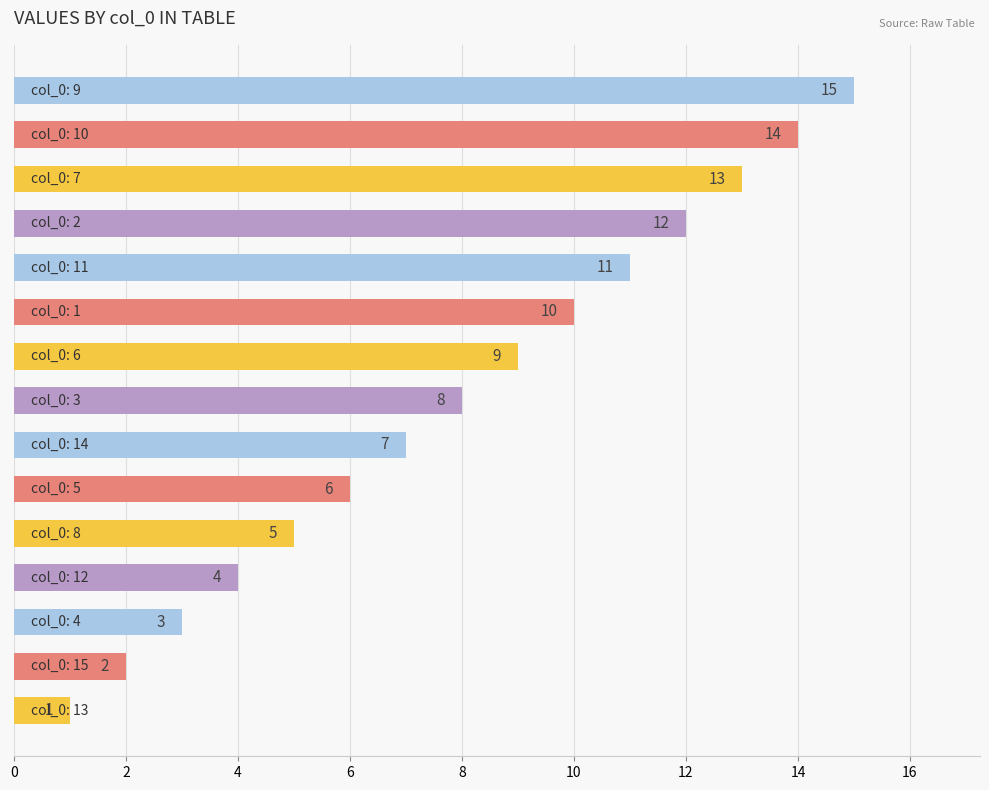

What is the maximum value shown in the chart?

15